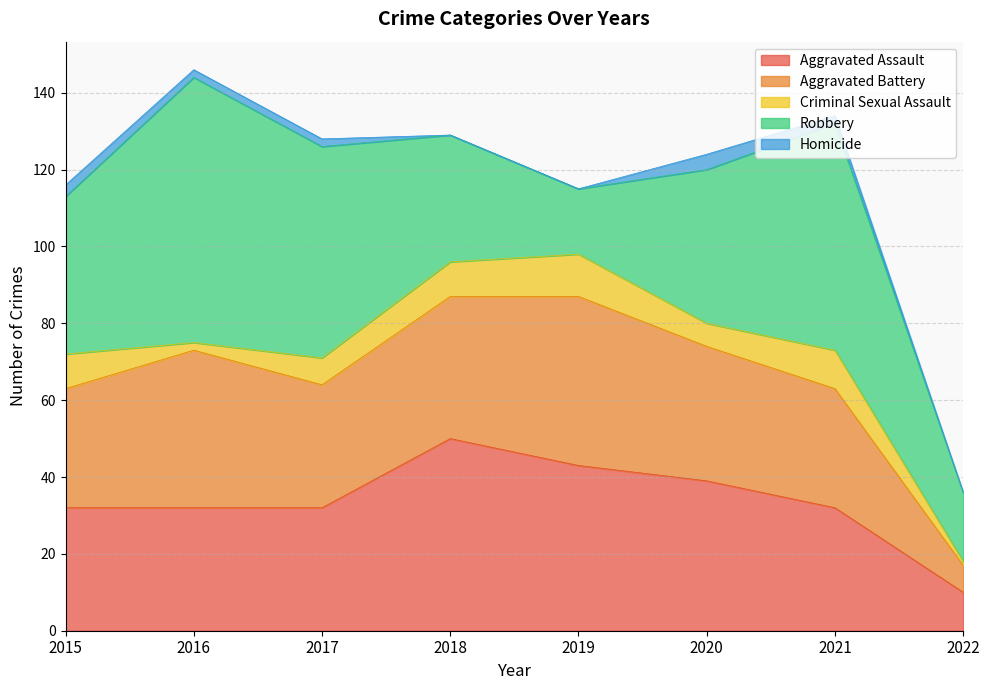

At which label does Homicide first exceed 2?

2015